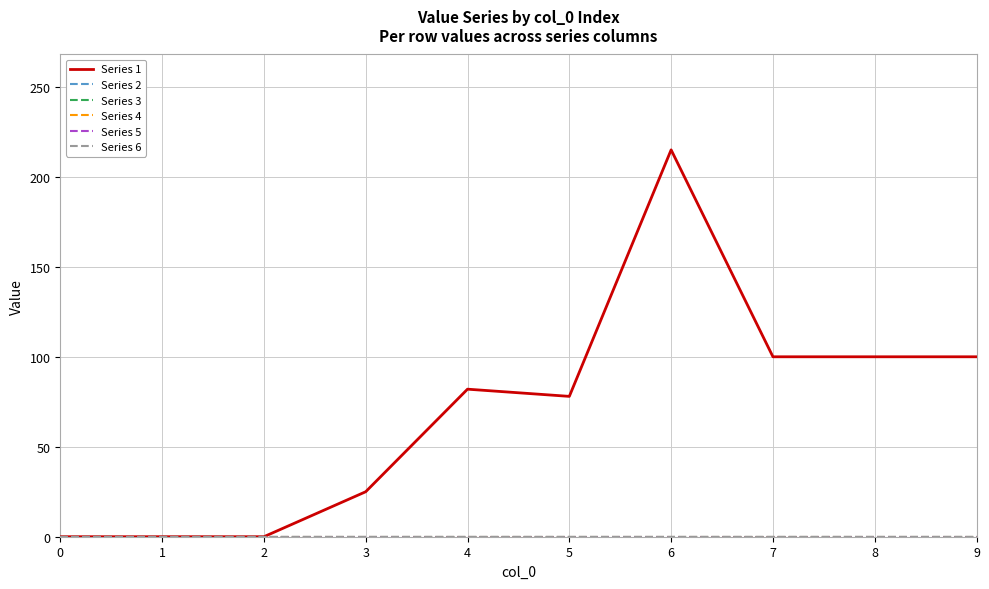

True or false: Series 1 has more than 0 points higher than both neighbors.

True